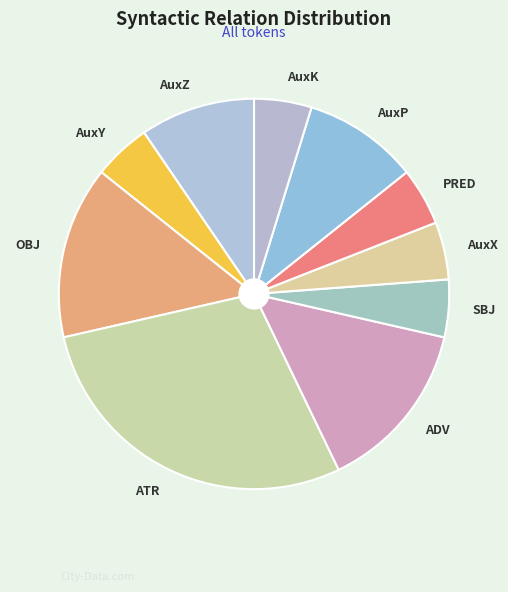

How many slices are in this pie chart?

10